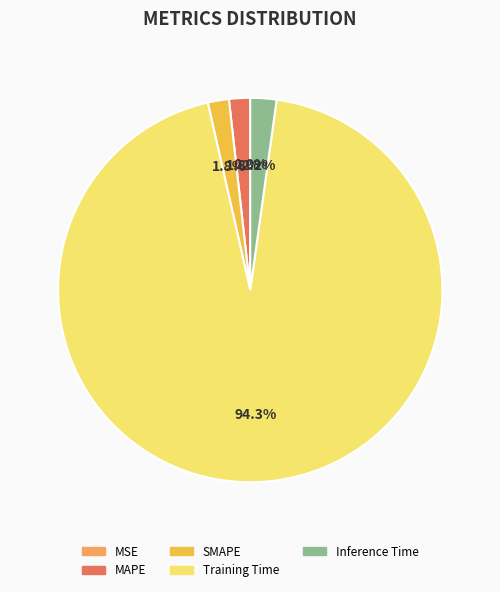

To the nearest percent, what percentage of the pie is Training Time?

94%